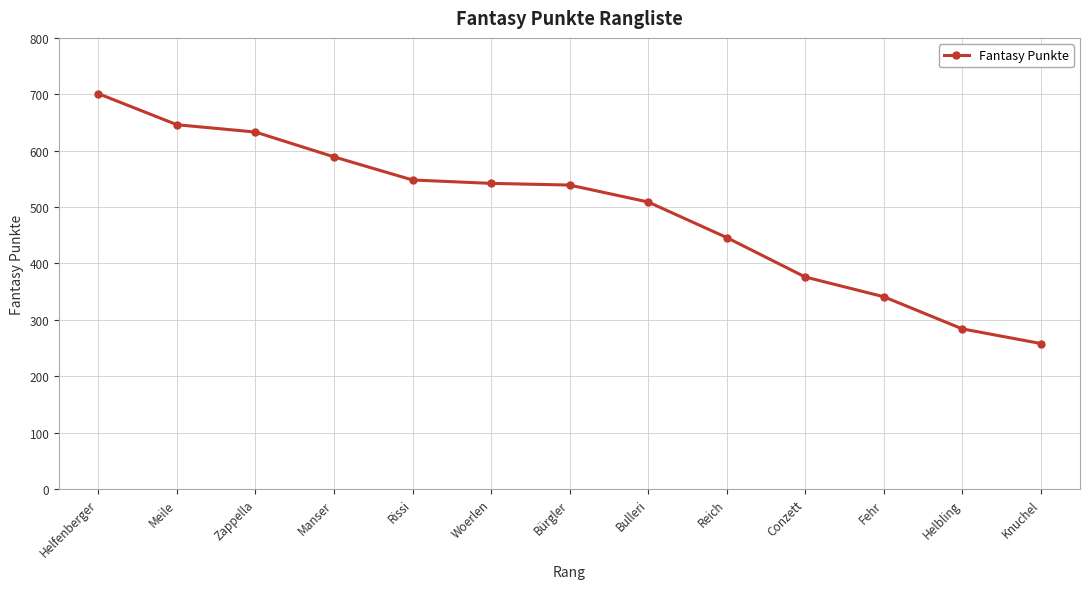

What is the sum of the values at Woerlen and Manser?

1131